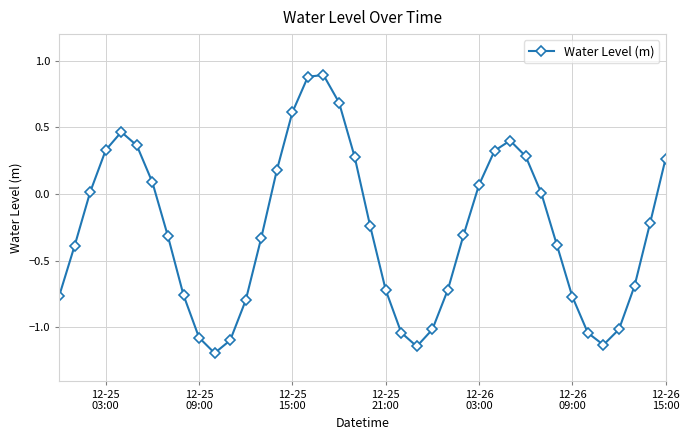

How many lines are shown in the chart?

1